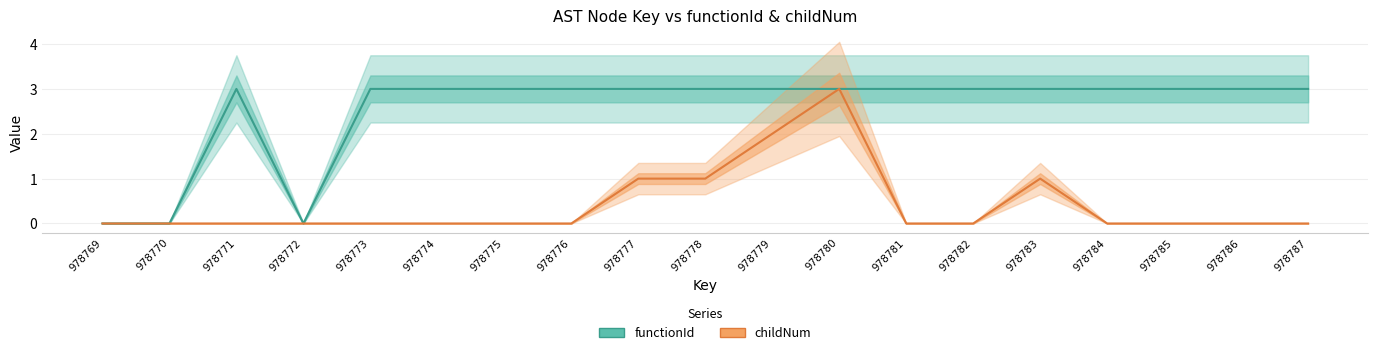

Reading right to left, list all the values displayed in this chart.

functionId: 3	3	3	3	3	3	3	3	3	3	3	3	3	3	3	0	3	0	0
childNum: 0	0	0	0	1	0	0	3	2	1	1	0	0	0	0	0	0	0	0